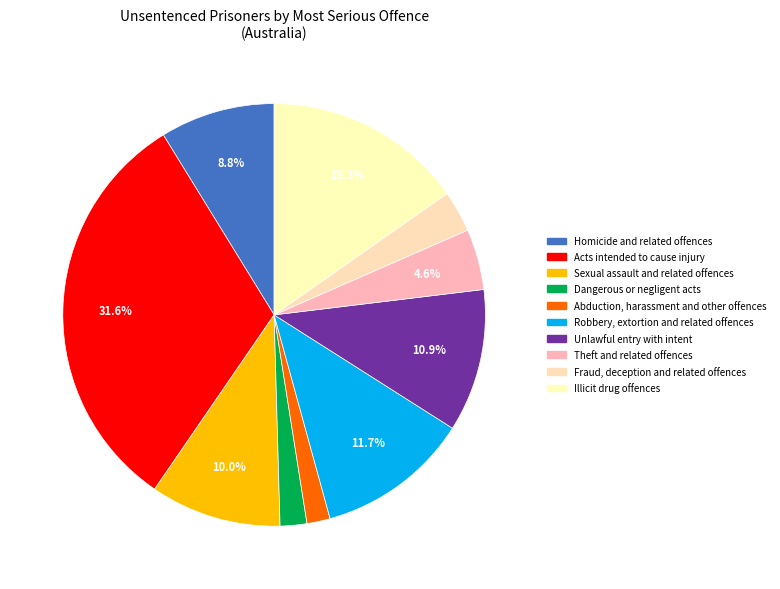

What is the largest slice in the pie chart?

Acts intended to cause injury